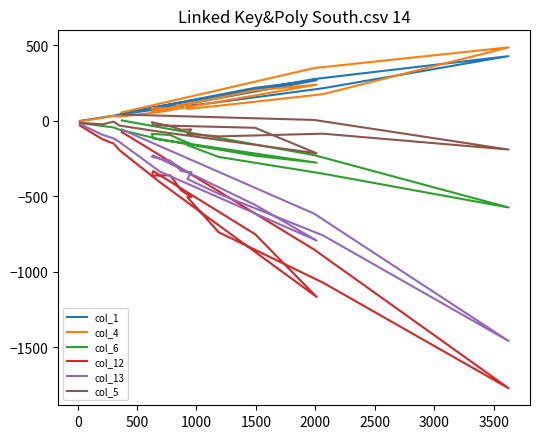

Is this an area chart (filled region under the line)?

No